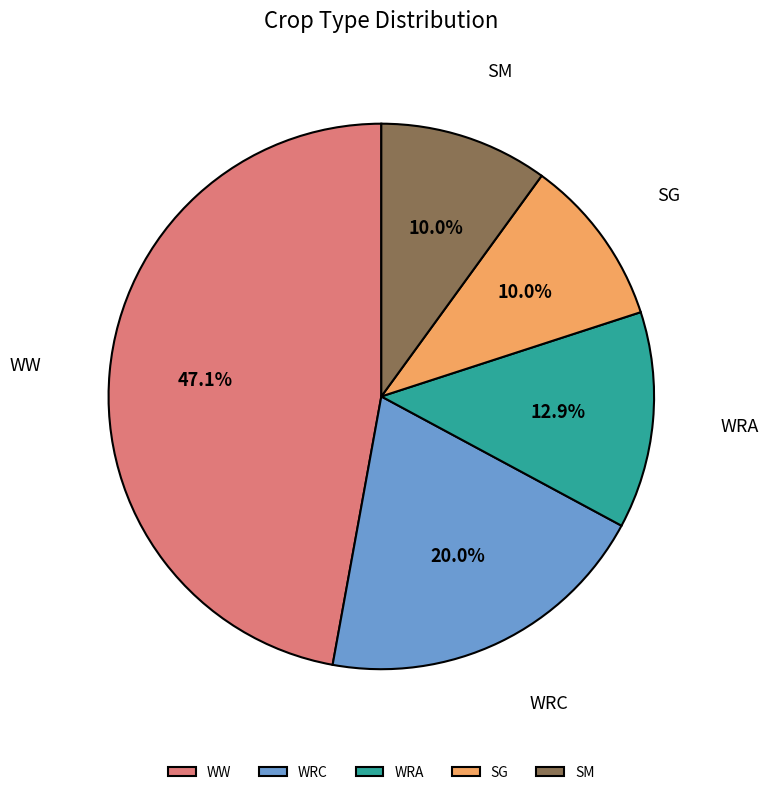

Which category has the biggest portion of the pie?

WW